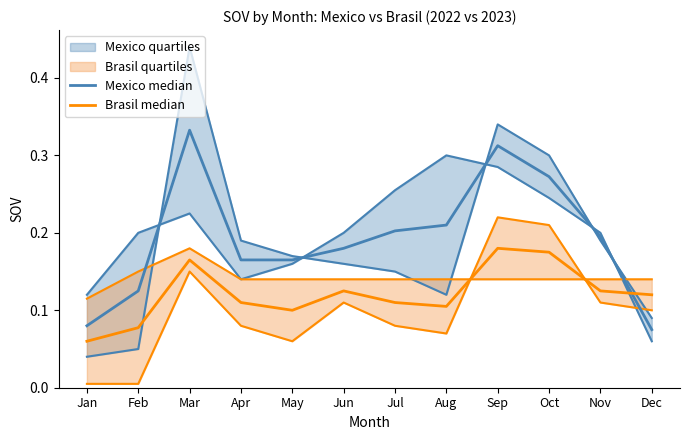

Reading left to right, list all the values displayed in this chart.

Mexico median: Jan=0.1	Feb=0.1	Mar=0.3	Apr=0.2	May=0.2	Jun=0.2	Jul=0.2	Aug=0.2	Sep=0.3	Oct=0.3	Nov=0.2	Dec=0.1
Brasil median: Jan=0.1	Feb=0.1	Mar=0.2	Apr=0.1	May=0.1	Jun=0.1	Jul=0.1	Aug=0.1	Sep=0.2	Oct=0.2	Nov=0.1	Dec=0.1